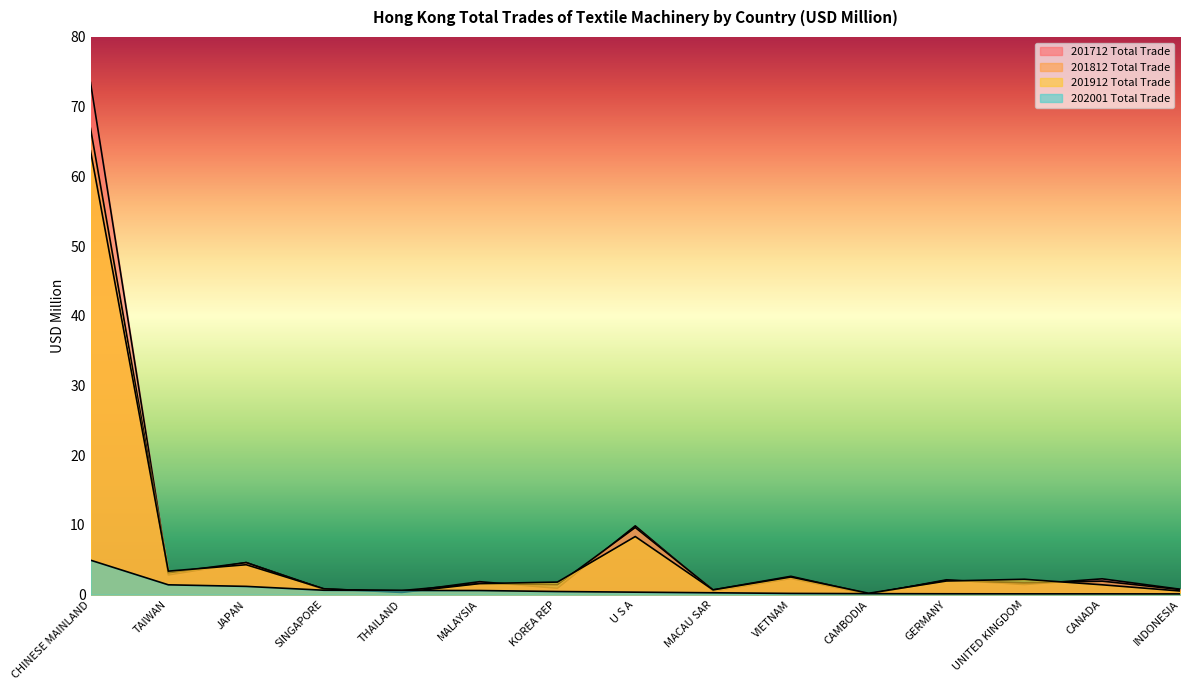

Between which two adjacent categories do 201812 Total Trade and 202001 Total Trade first intersect?

SINGAPORE and THAILAND